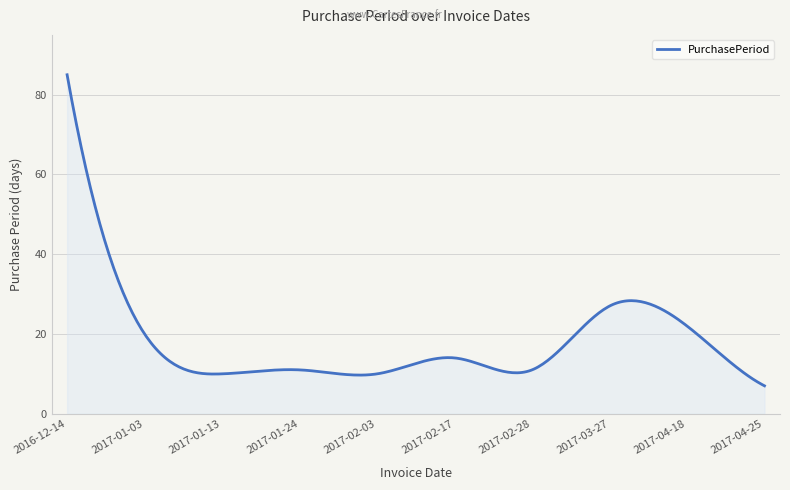

What is the difference between the maximum and minimum values?

78.0